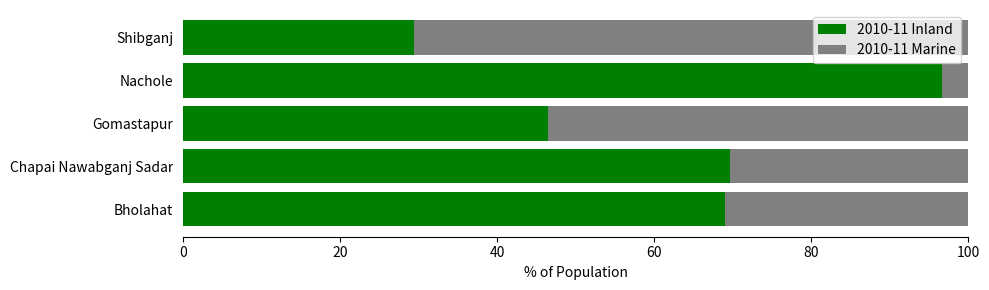

True or false: 2010-11 Inland has a value of 57.0 at Nachole.

False